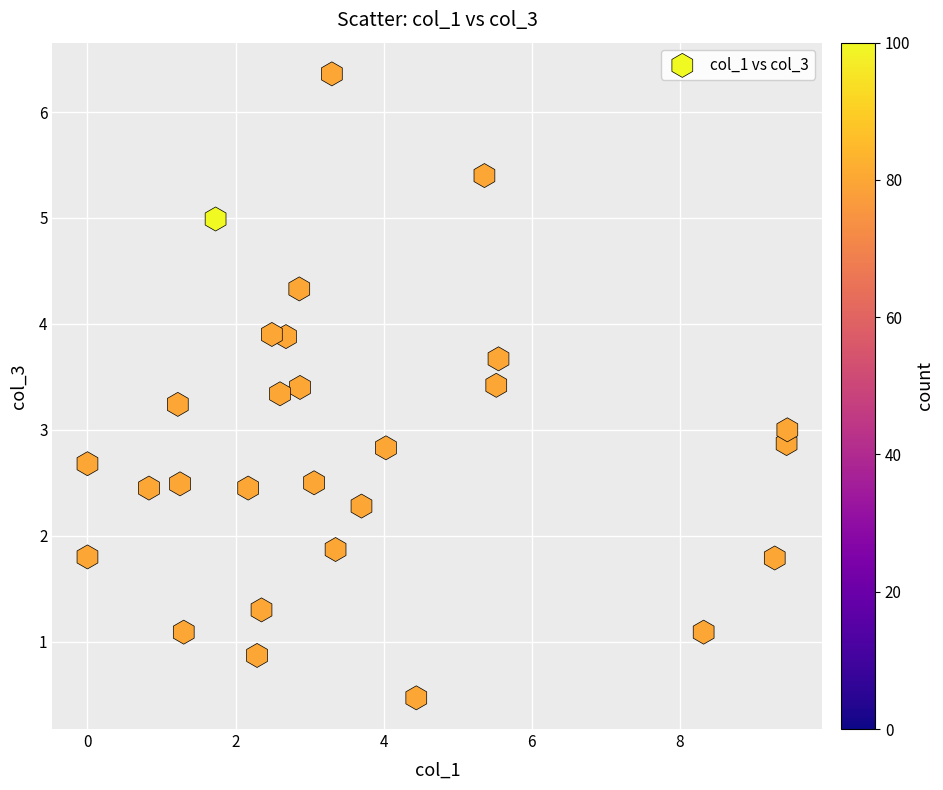

What is the range of Y values (max minus min)?

5.9